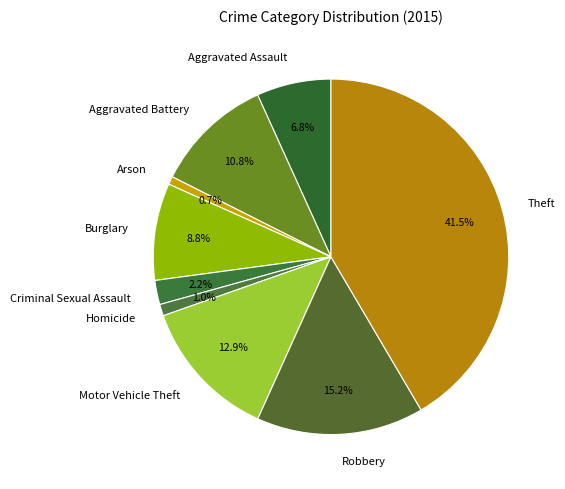

To the nearest percent, what is the difference between the Motor Vehicle Theft and Aggravated Assault slice percentages?

6%